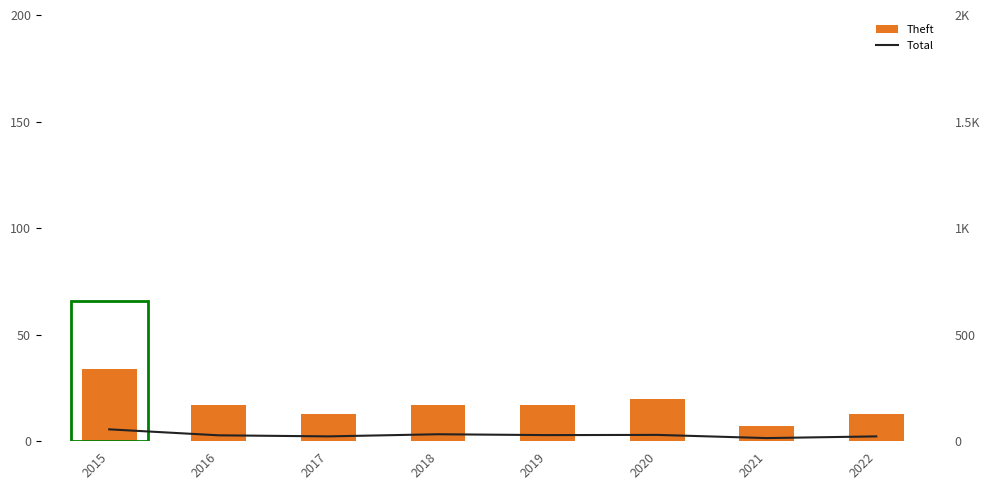

Is the value of Theft at 2017 greater than the value of Total at 2019?

No